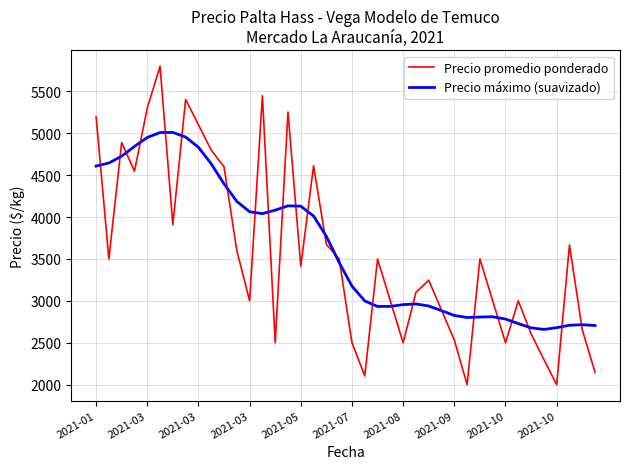

Rank the series by their maximum value, from highest to lowest.

Precio promedio ponderado, Precio máximo (suavizado)